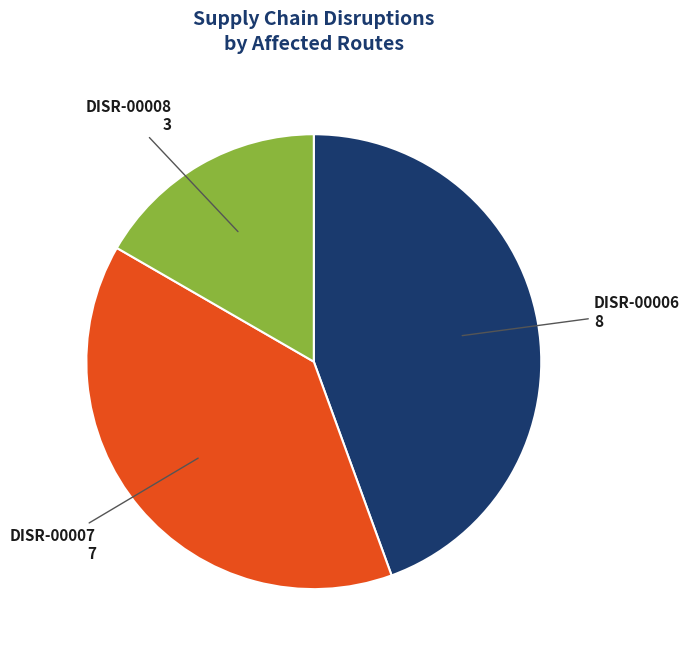

Is there any slice that represents more than half of the pie?

No